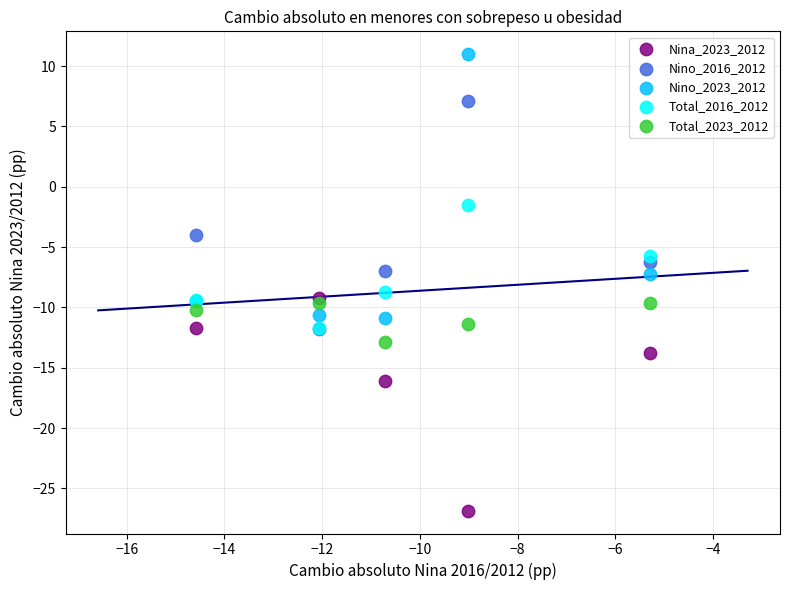

What are all the series names shown in the legend?

Nina_2023_2012, Nino_2016_2012, Nino_2023_2012, Total_2016_2012, Total_2023_2012